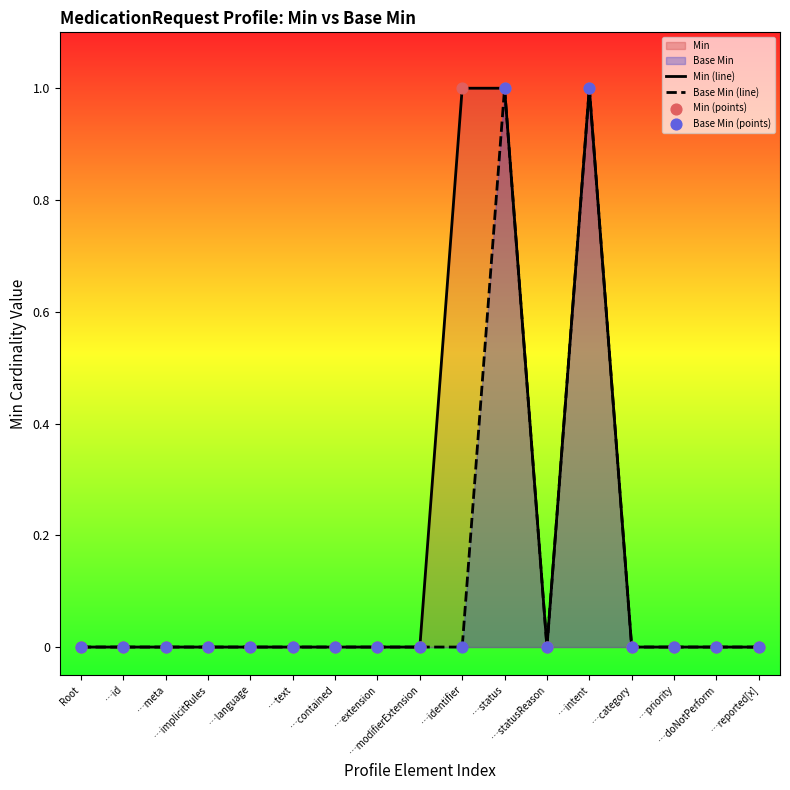

Which series has the largest Y range (max minus min)?

Min (line)